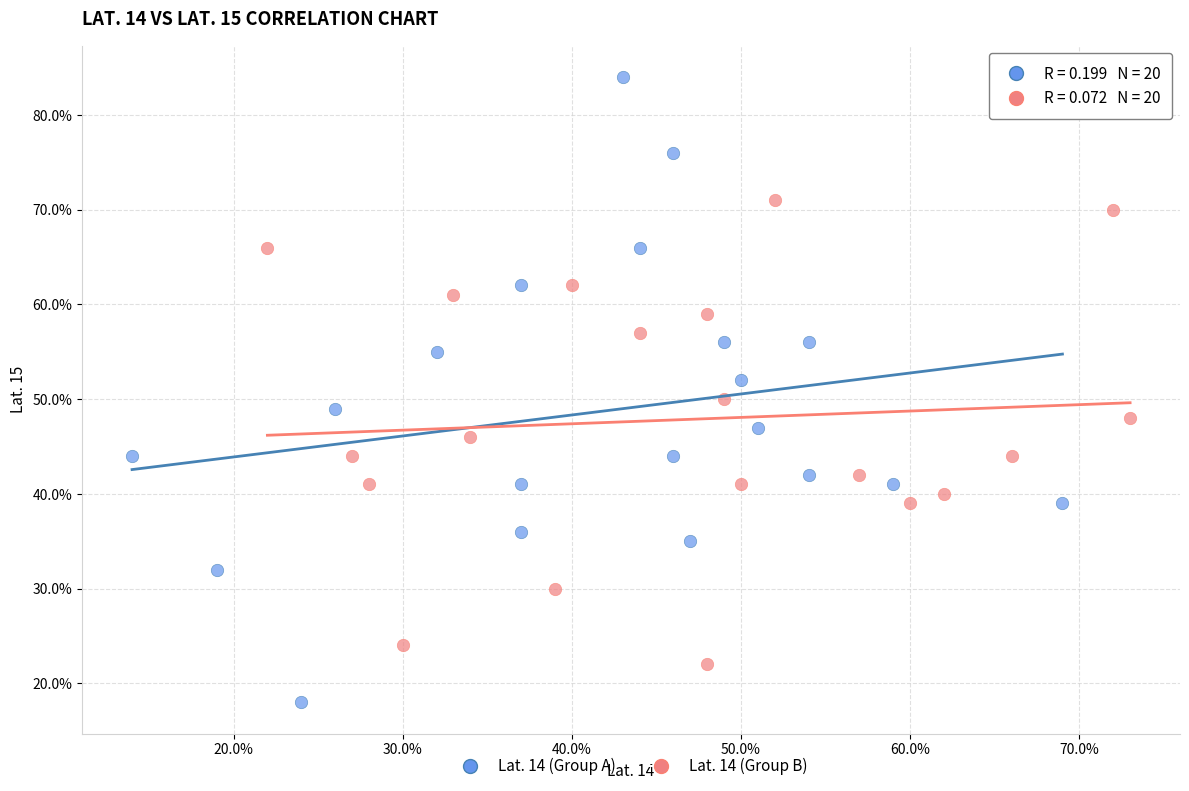

Which series contains the lowest Y value?

Lat. 14 (Group A)